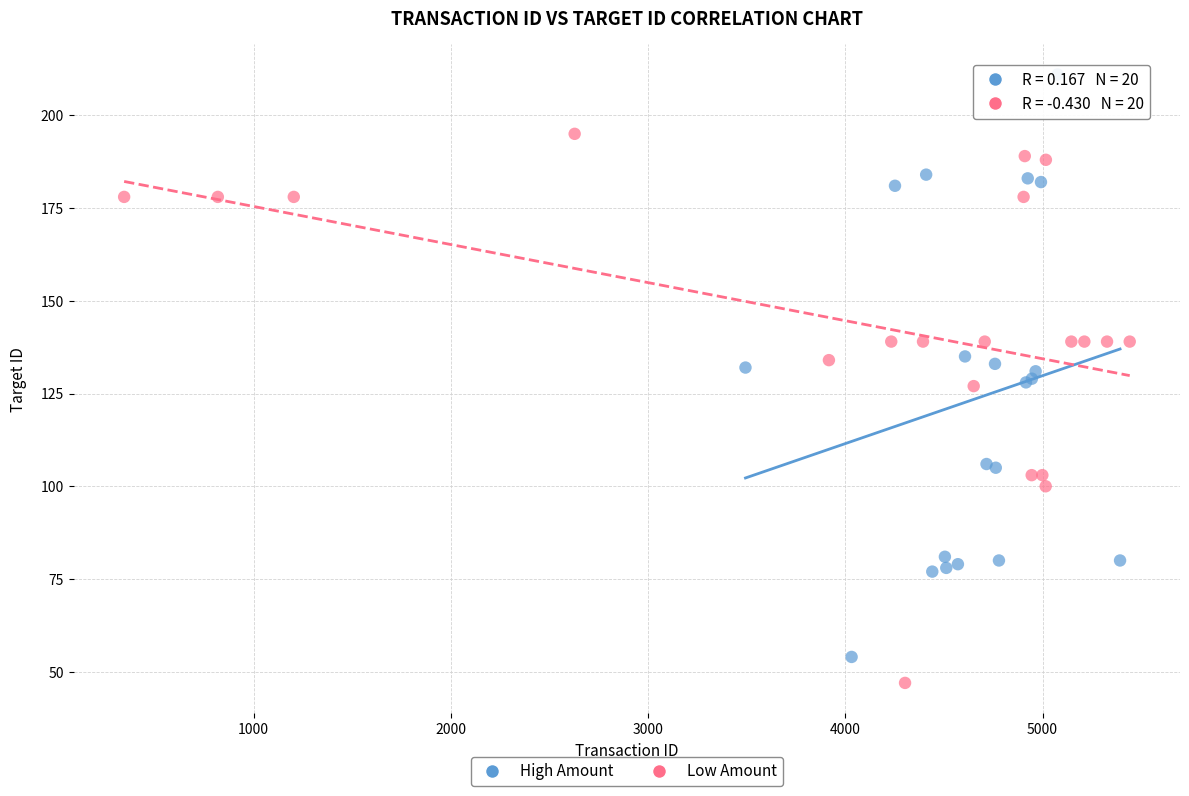

Which series reaches the maximum Y coordinate?

High Amount